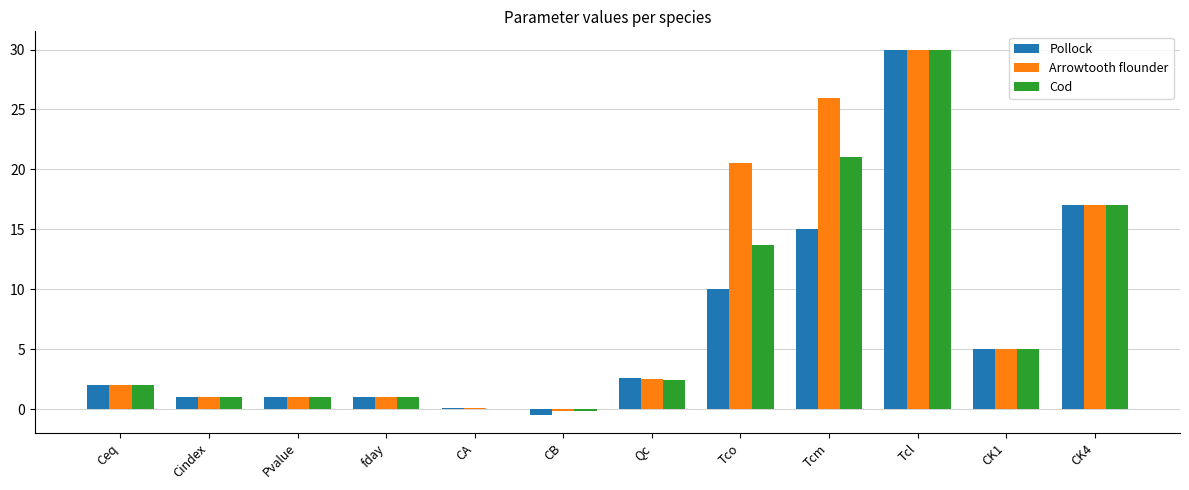

At which label is Cod closest to 14?

Tco